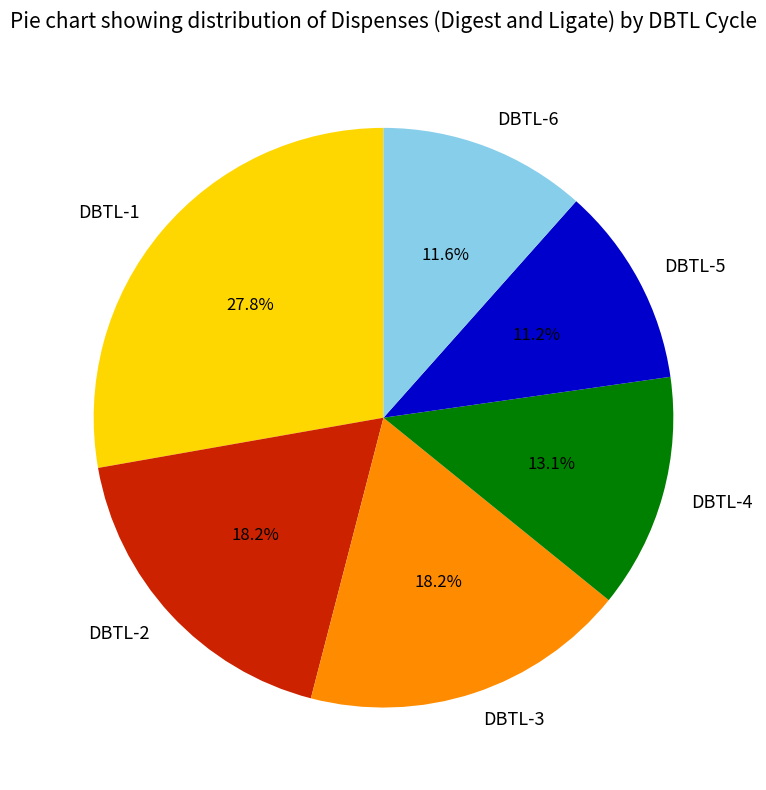

Is it true that DBTL-5 is 11% of the pie?

True